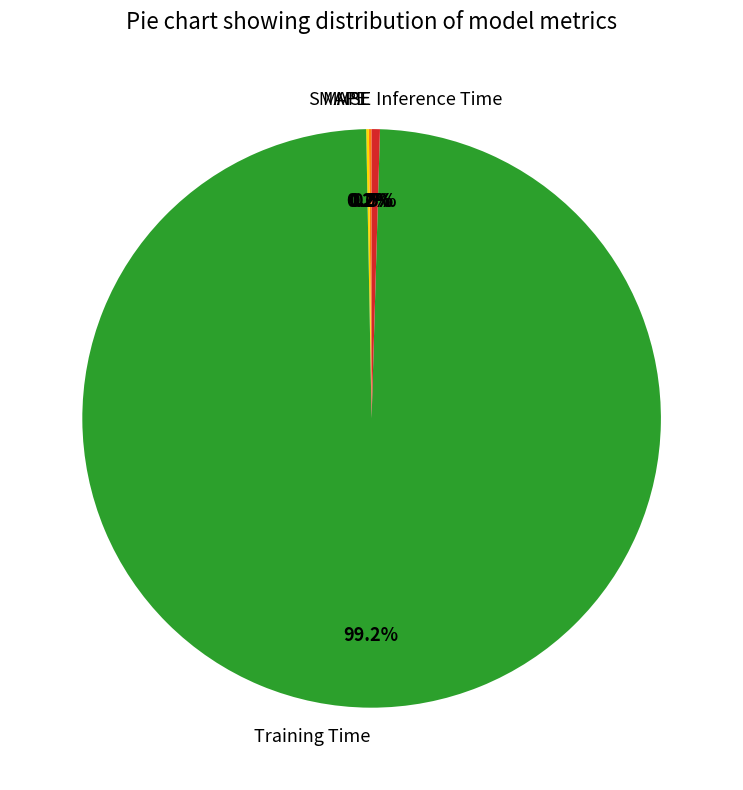

True or false: Training Time accounts for 86% of the total.

False